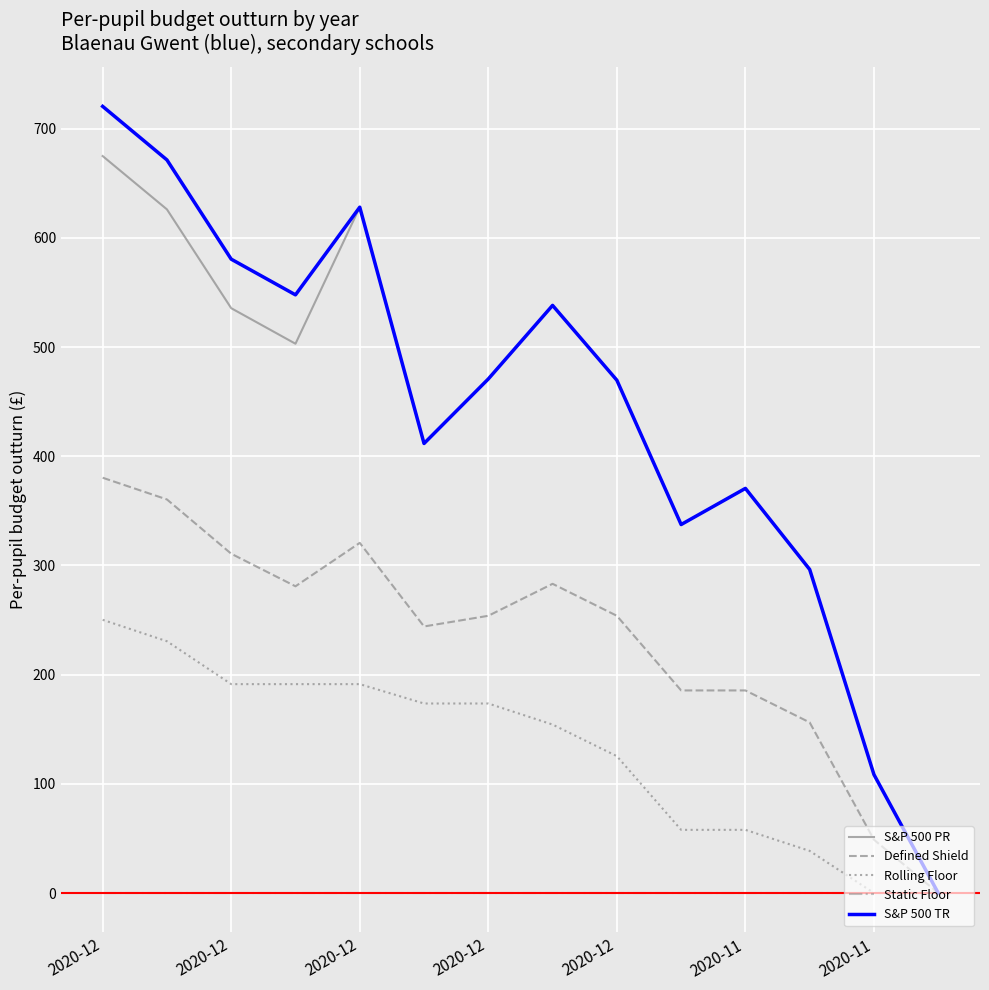

Which series has the widest spread of values?

S&P 500 TR